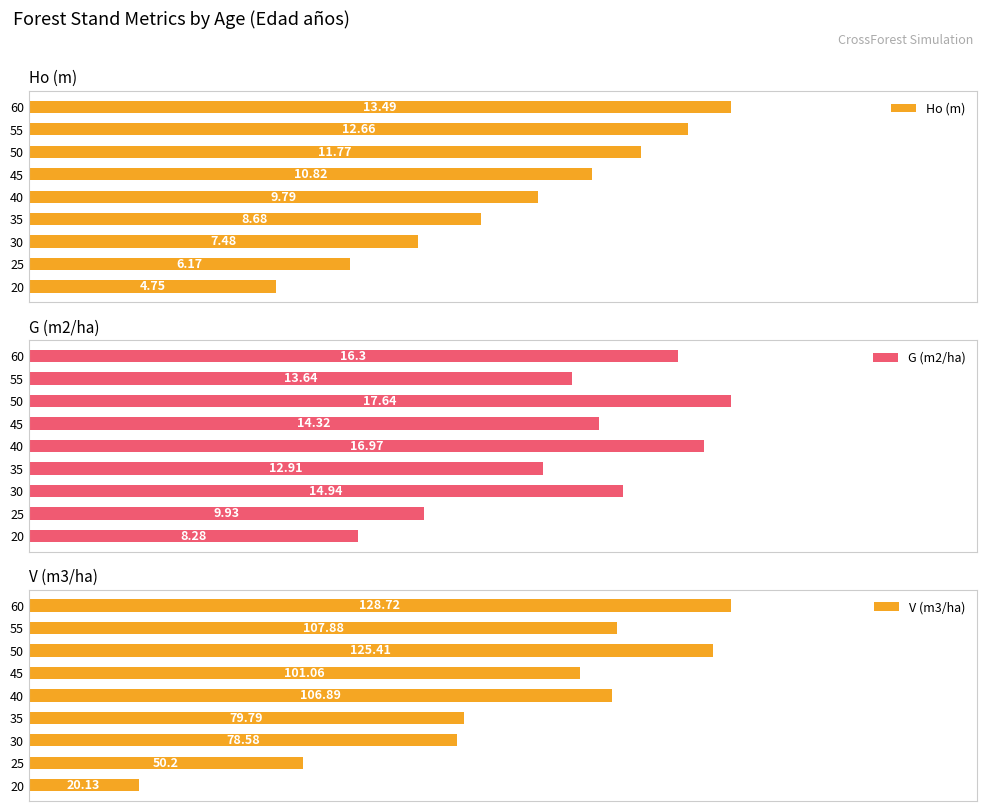

List the labels in order of Ho (m) value, smallest first.

20, 25, 30, 35, 40, 45, 50, 55, 60